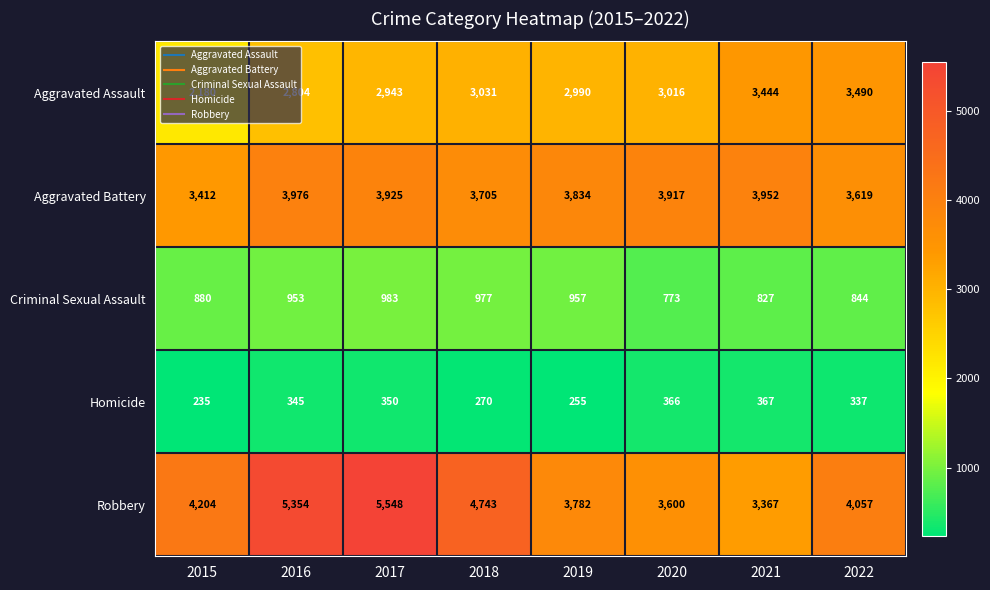

What is the difference between the Criminal Sexual Assault values at 2015 and 2021?

53